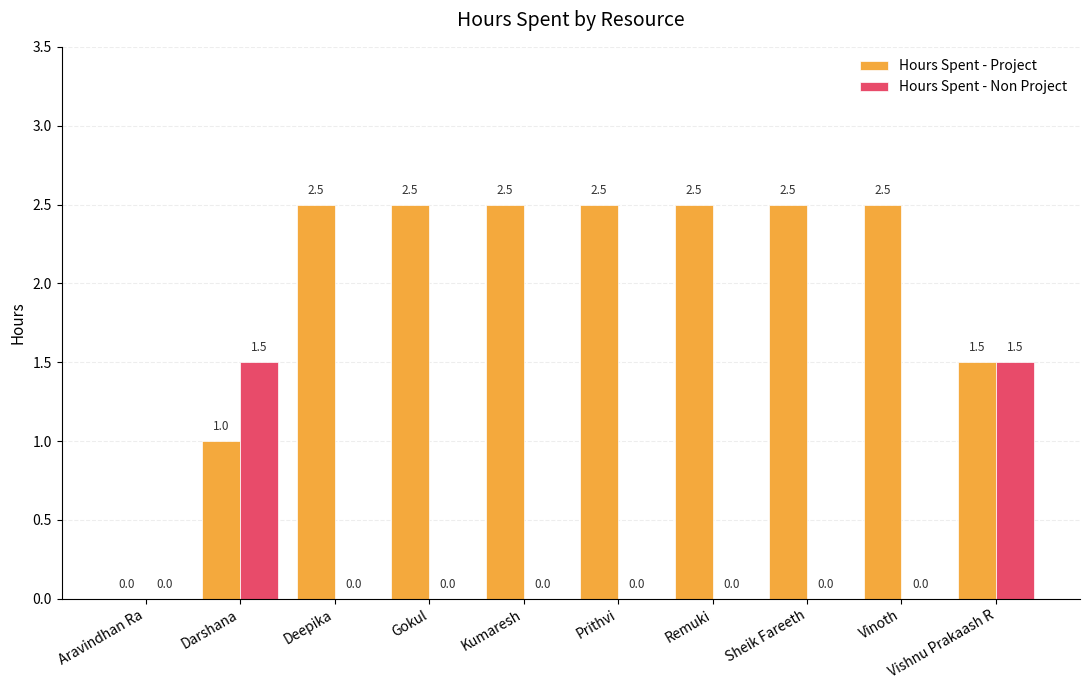

Which series has the largest total across all categories?

Hours Spent - Project